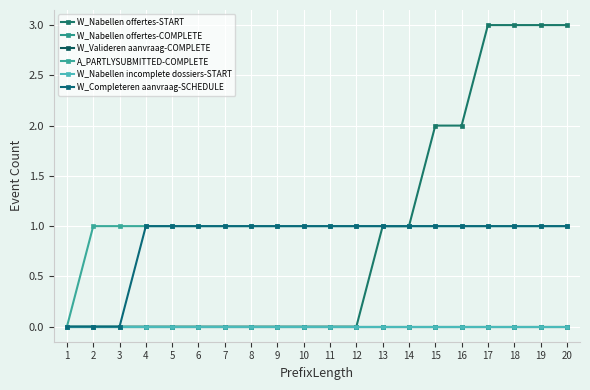

True or false: A_PARTLYSUBMITTED-COMPLETE has a value of 0 at 11.

False